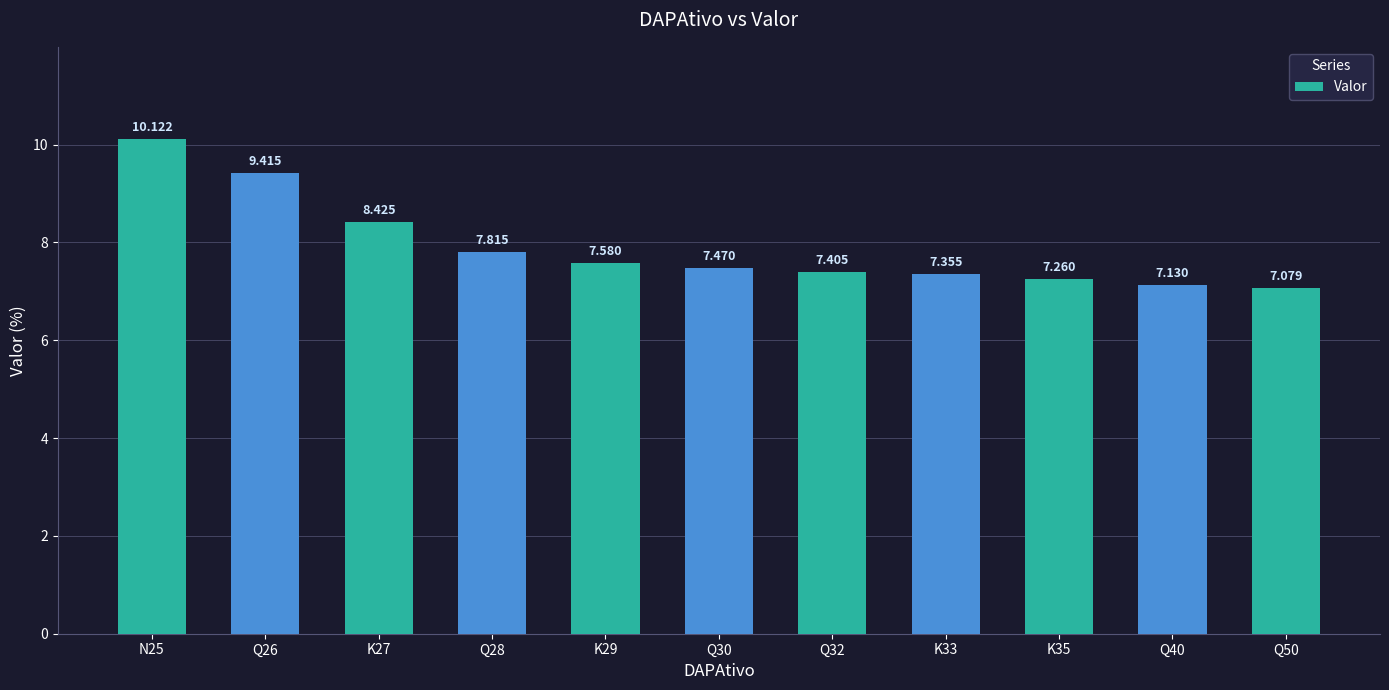

What is the average value?

7.9